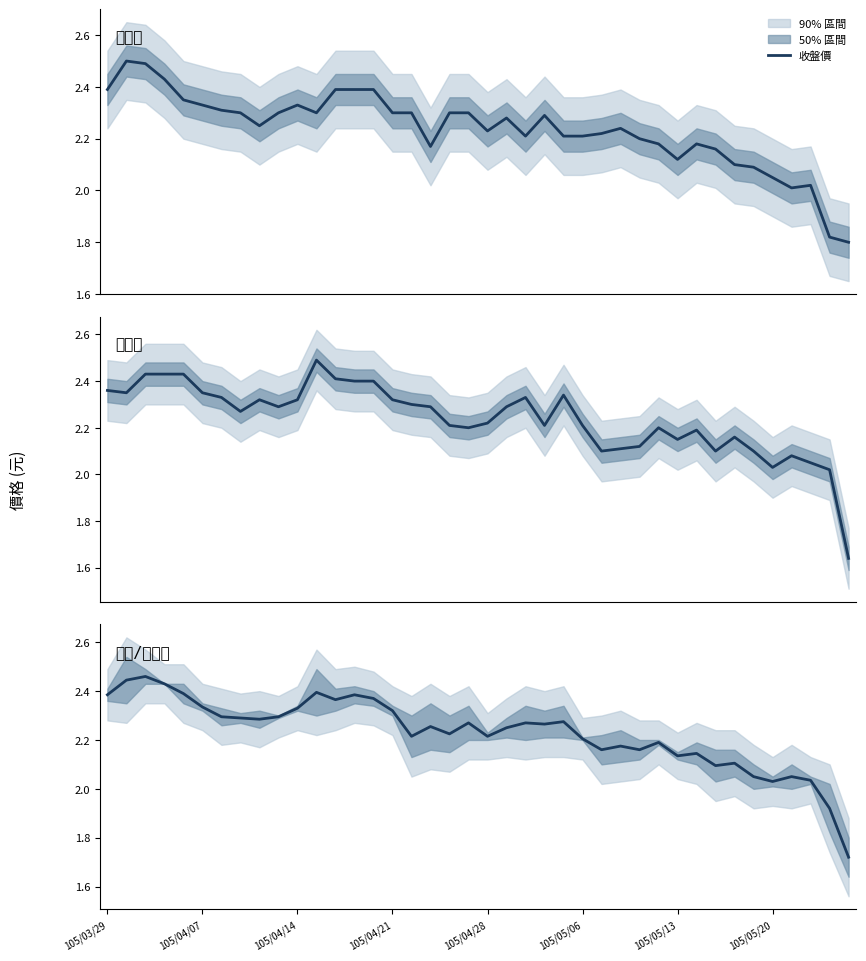

What is the highest value of the 收盤價 series?

2.5